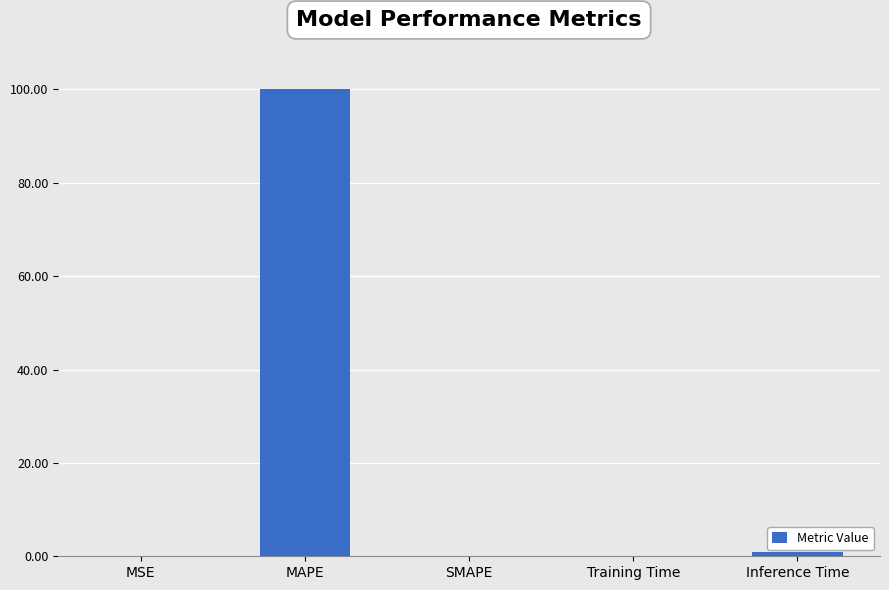

Which has a higher value, MAPE or Inference Time?

MAPE